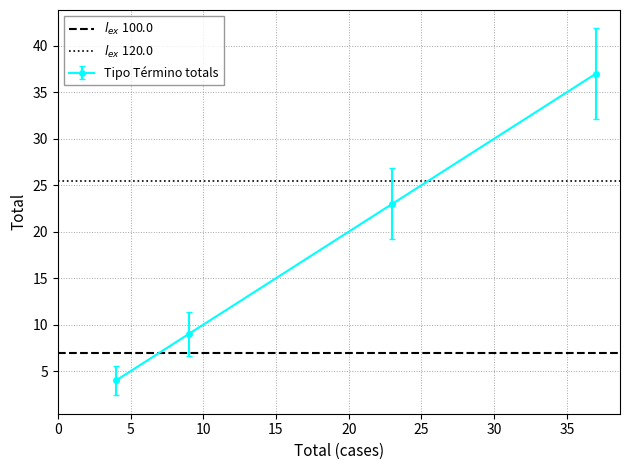

Is it true that $l_{ex}$ 120.0 equals 6.4 at 0?

False